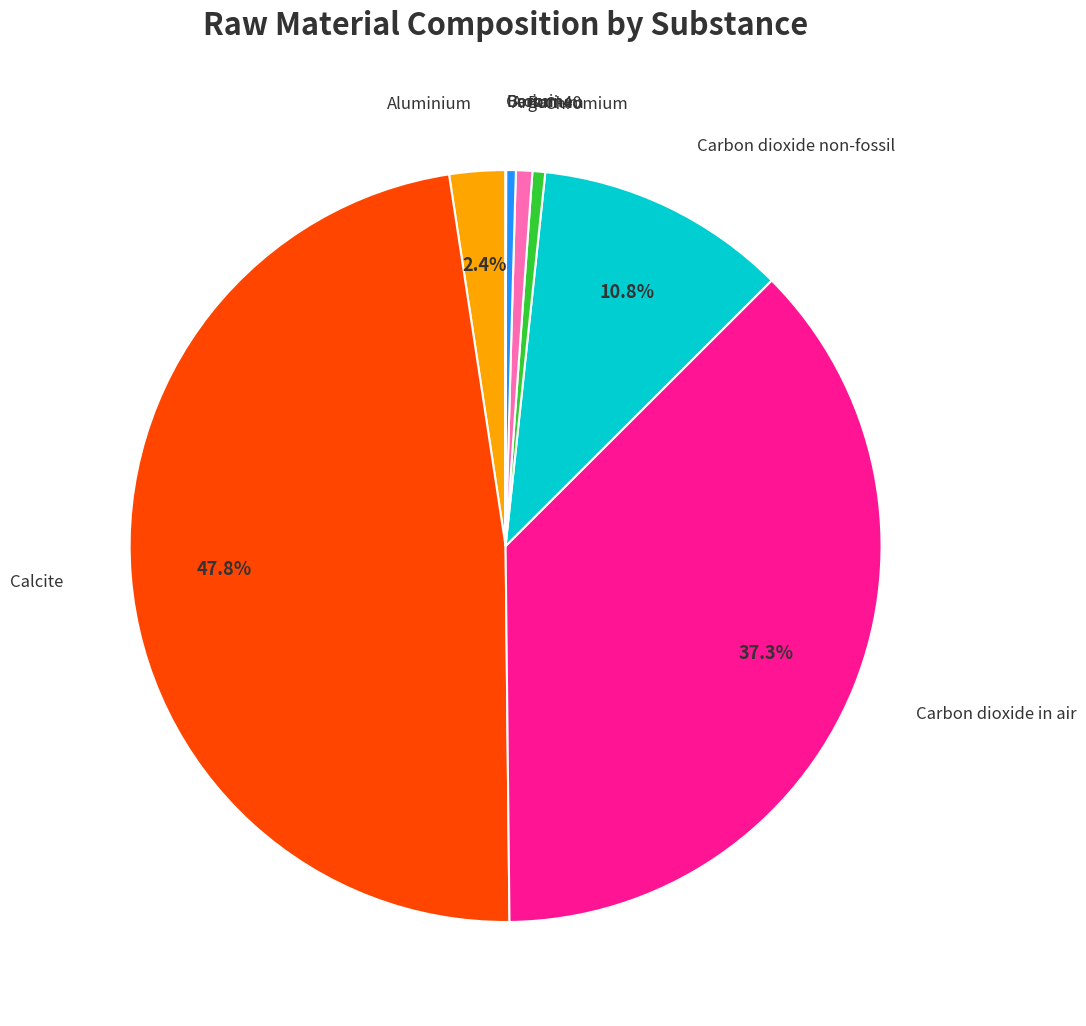

Does any single category account for the majority?

No